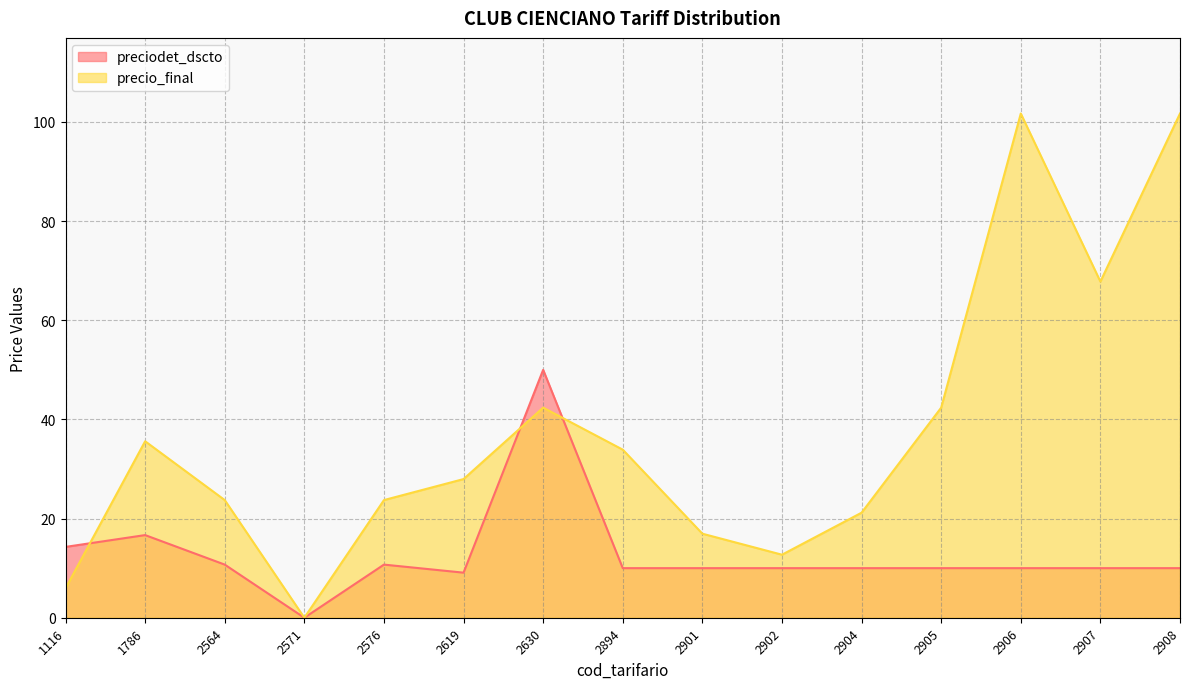

What is the sum of all preciodet_dscto values?

191.5